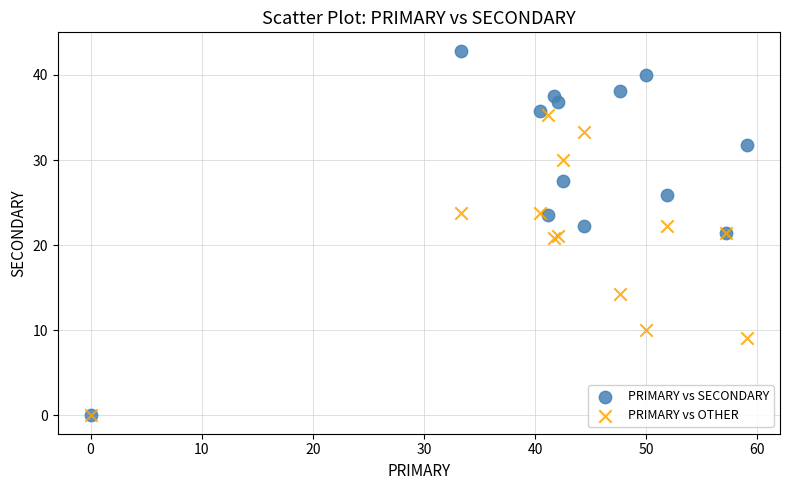

In the PRIMARY vs OTHER series, what Y value is closest to 17?

14.3